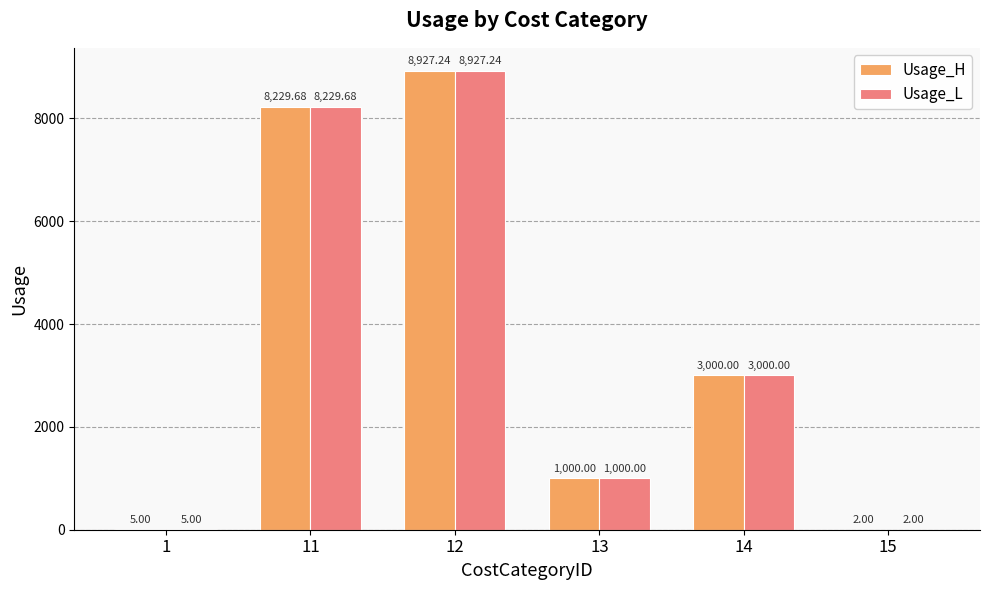

How many groups of bars are there?

6